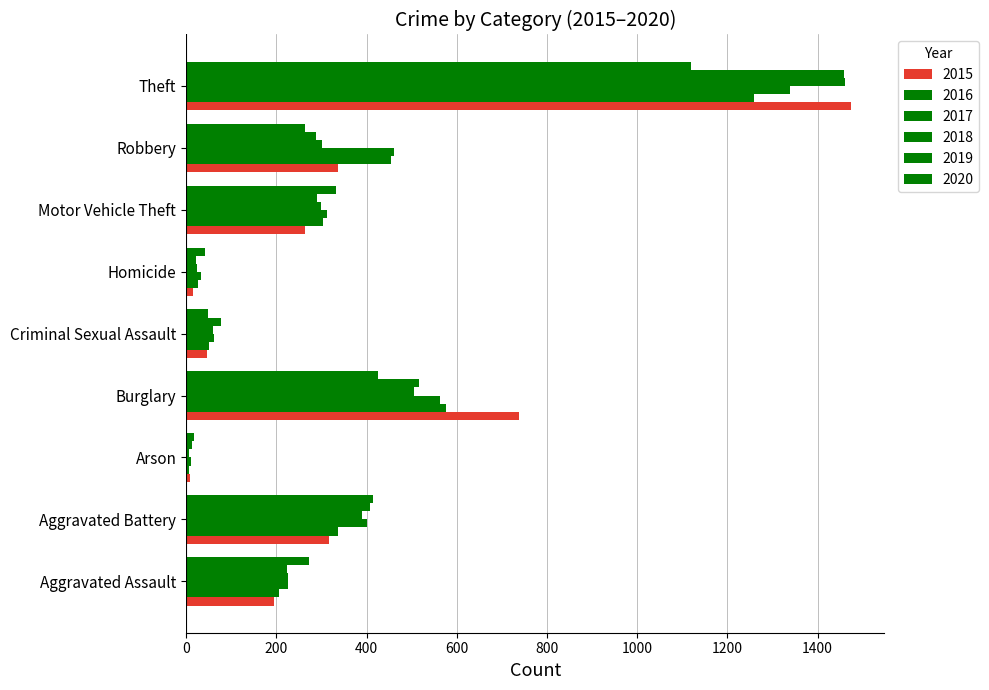

Count the number of categories in the chart.

9